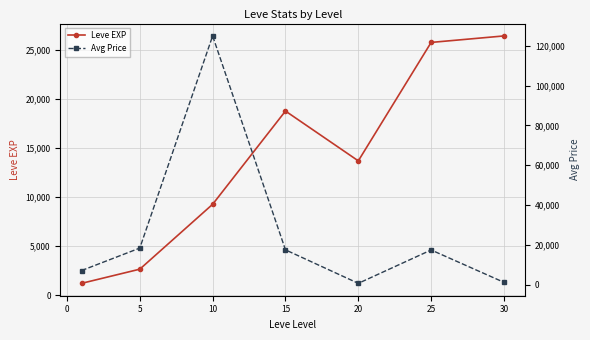

Does the chart display data point markers on the line(s)?

Yes